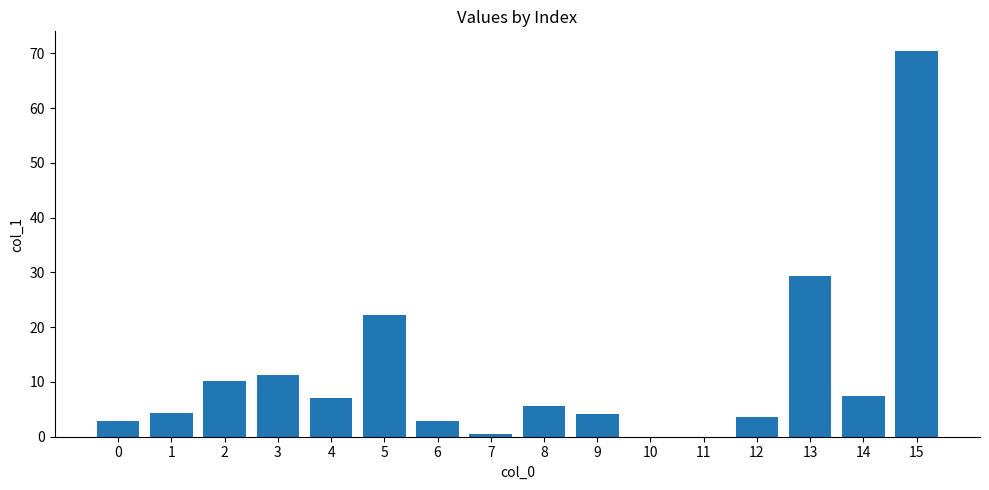

How many data points are above 5?

8